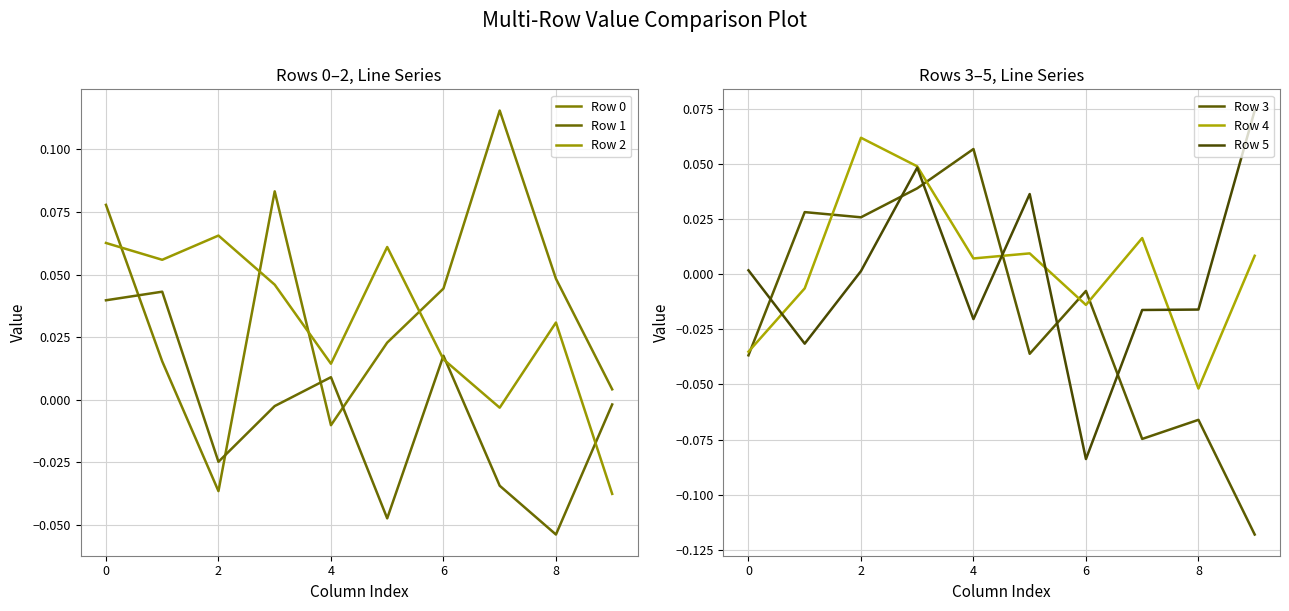

What is the spread (max minus min) of values at 4?

0.1